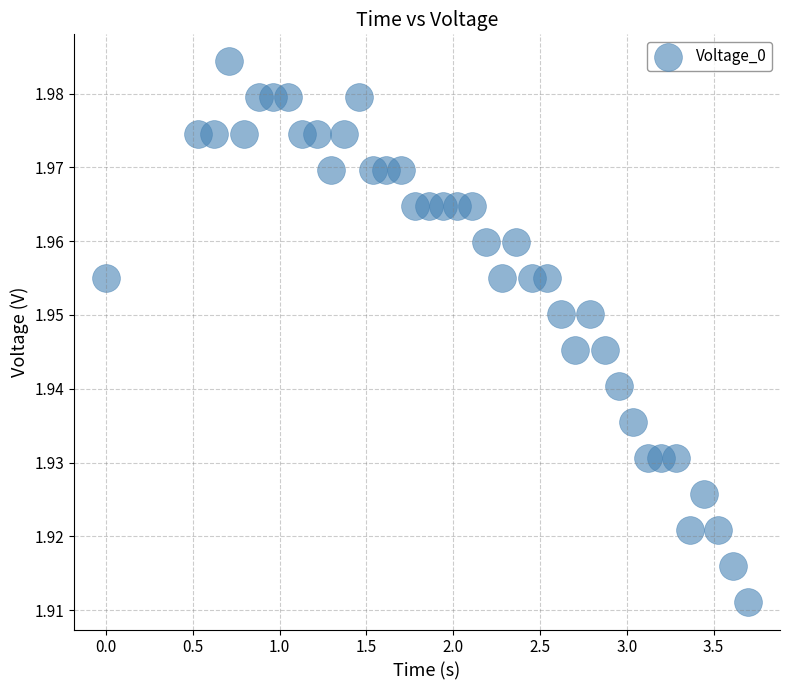

What is the range of X values (max minus min)?

3.7